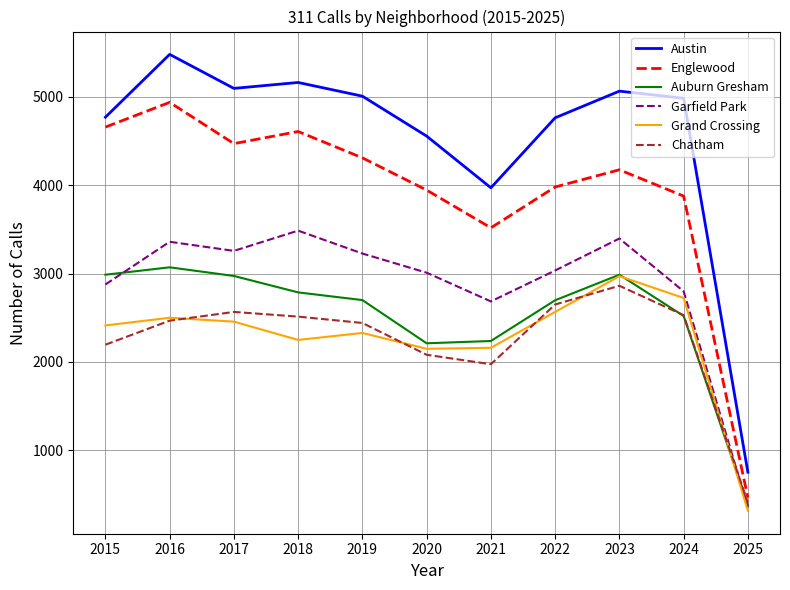

True or false: Grand Crossing and Englewood cross at least once.

False